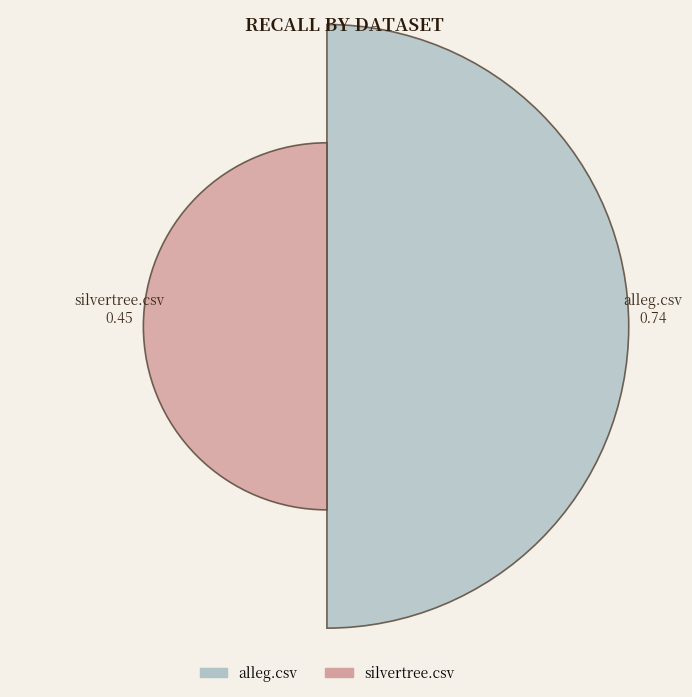

Does the chart contain any negative values?

No